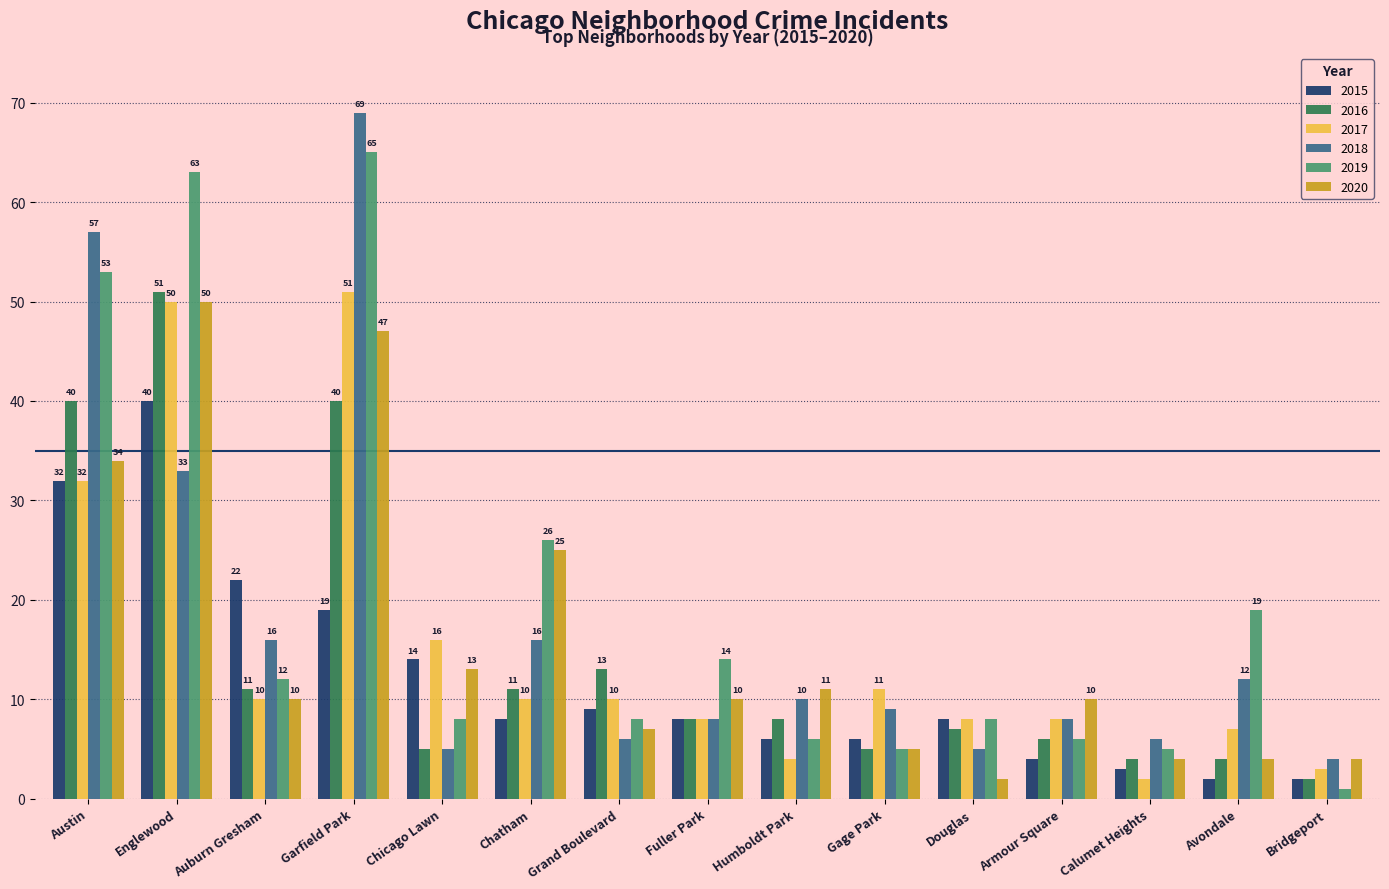

What are all the series names shown in the legend?

2015, 2016, 2017, 2018, 2019, 2020